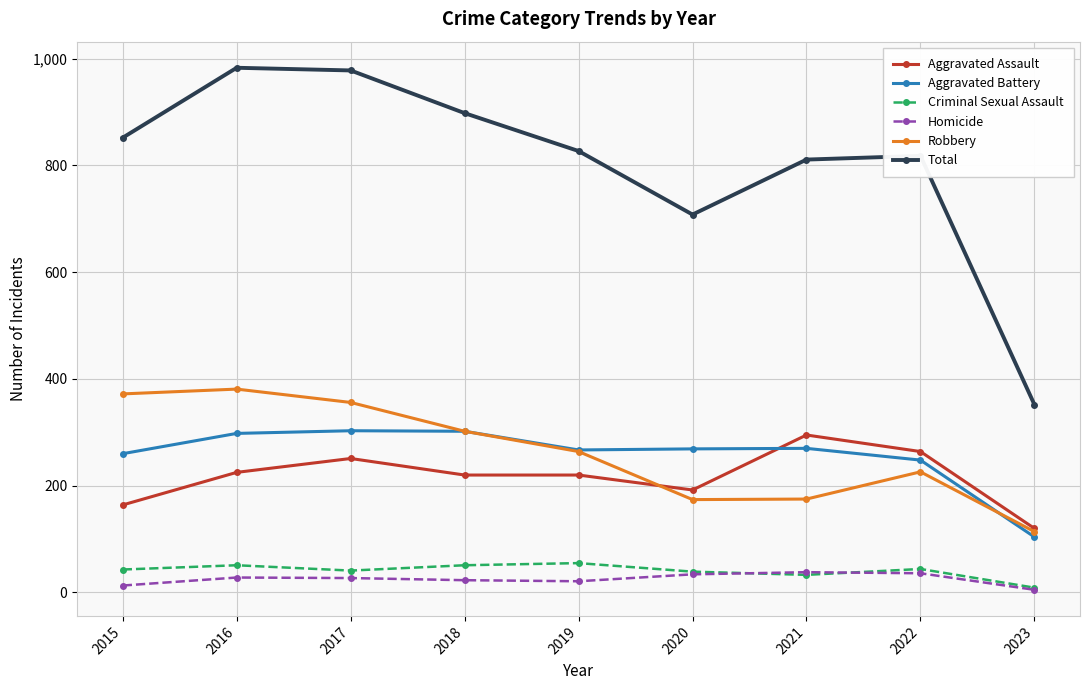

What is the sum of the Total values at 2018 and 2019?

1725